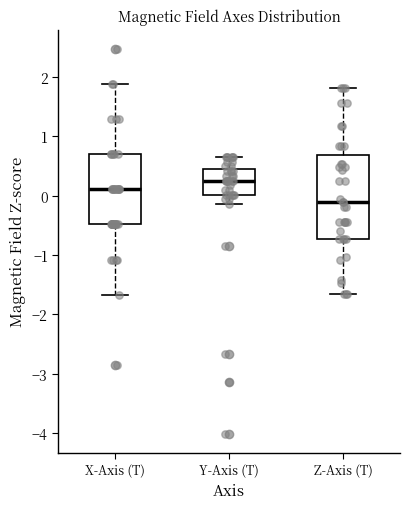

Reading left to right, read every box against the y-axis: the position of its median line, the range the box covers, and the ends of its whiskers. The values are not printed on the chart, so give them approximately, as read against the axis.

X-Axis (T): median 0.1, box -0.5 to 0.7, whiskers -1.7 to 1.9
Y-Axis (T): median 0.3, box 0.0 to 0.5, whiskers -0.1 to 0.7
Z-Axis (T): median -0.1, box -0.7 to 0.7, whiskers -1.7 to 1.8